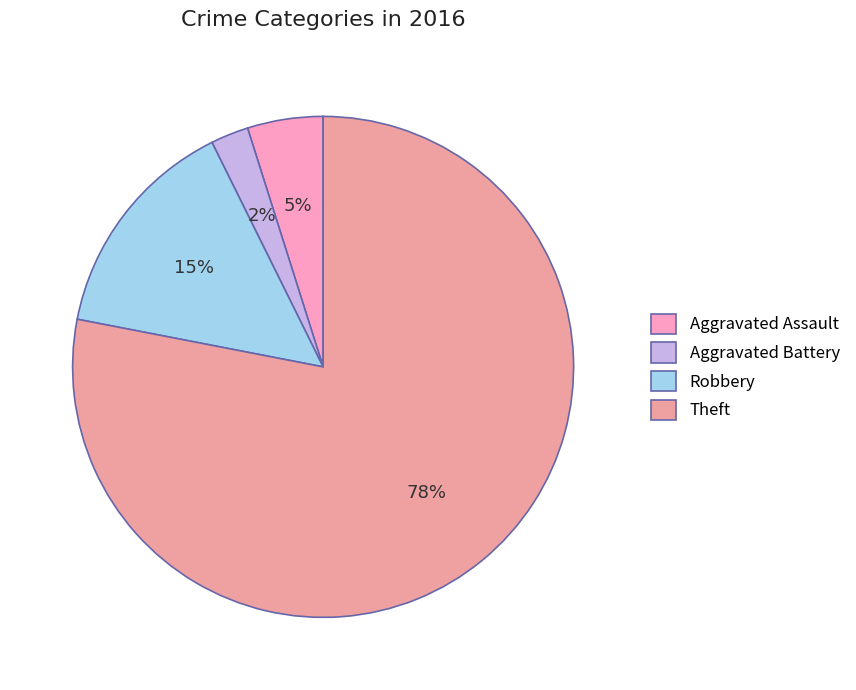

Between Aggravated Assault and Aggravated Battery, which is larger?

Aggravated Assault